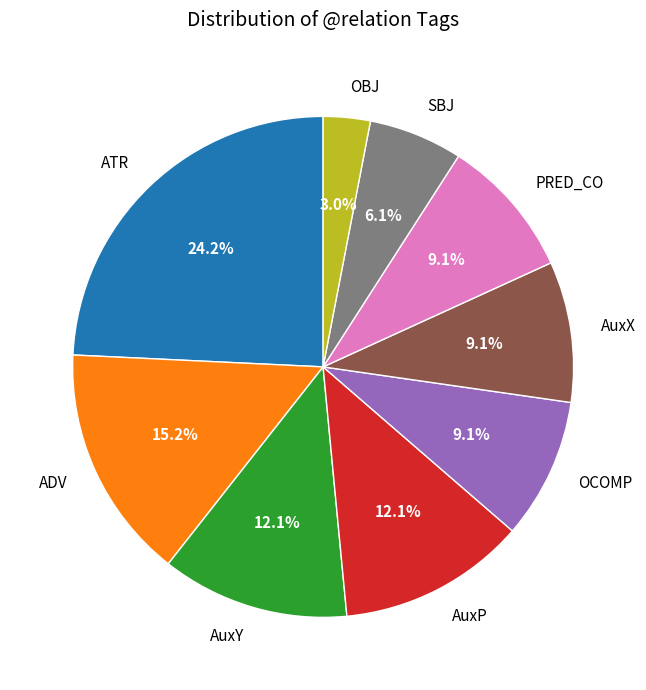

What percentage is NOT represented by SBJ?

93.9%